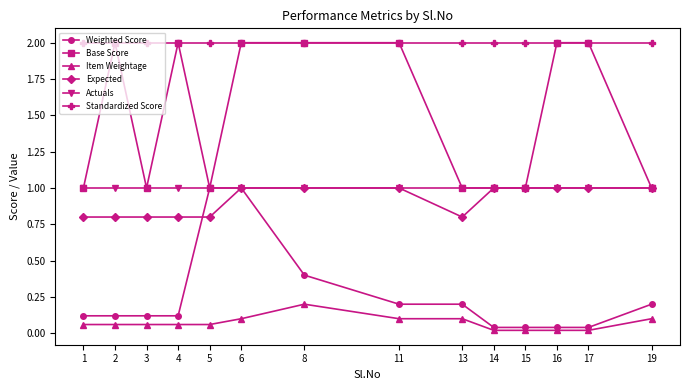

What is the value of the Standardized Score point at the 3rd from the left?

2.0